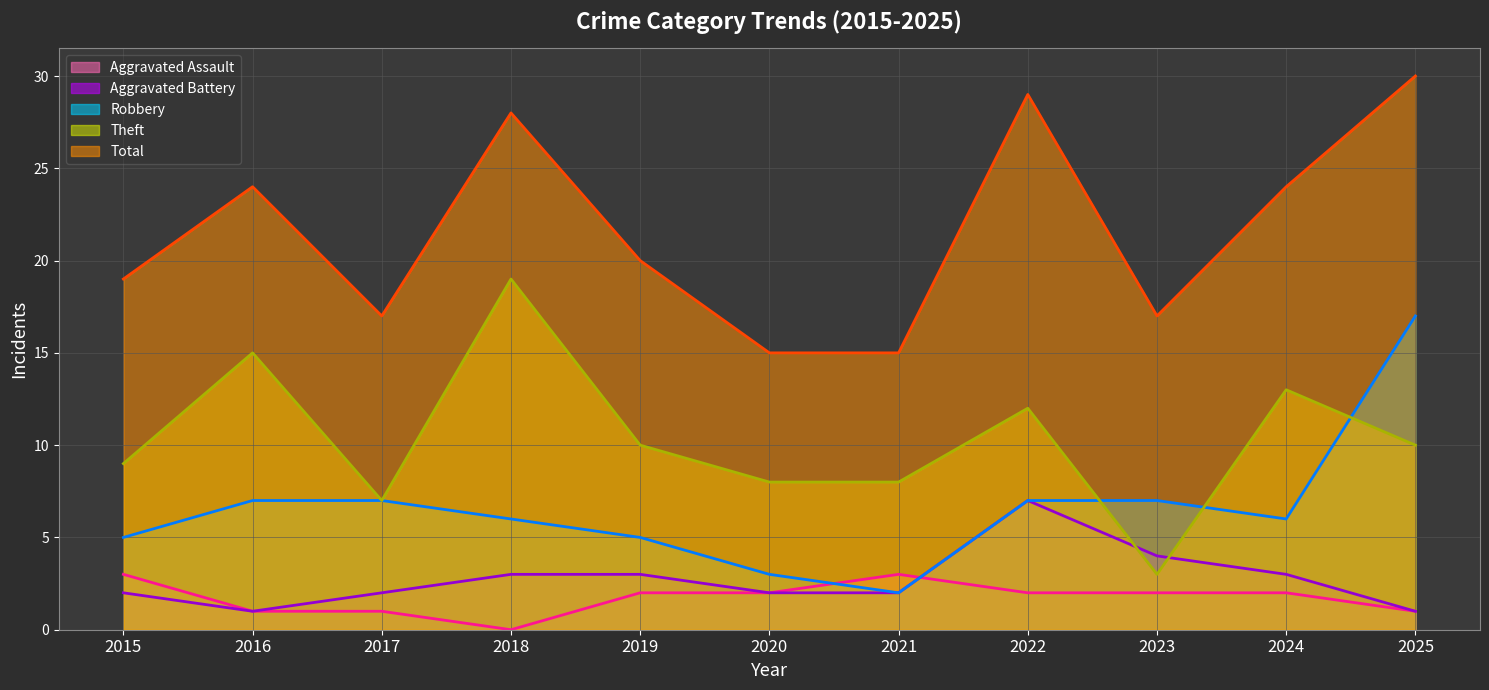

Reading left to right, transcribe all the data shown in this chart.

Aggravated Assault (line): 3	1	1	0	2	2	3	2	2	2	1
Aggravated Battery (line): 2	1	2	3	3	2	2	7	4	3	1
Robbery (line): 5	7	7	6	5	3	2	7	7	6	17
Theft (line): 9	15	7	19	10	8	8	12	3	13	10
Total (line): 19	24	17	28	20	15	15	29	17	24	30